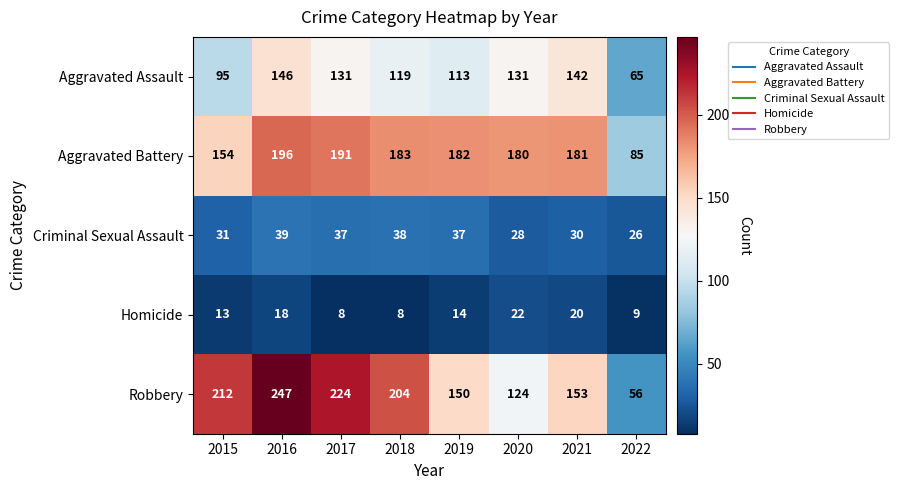

What is the smallest value displayed?

8